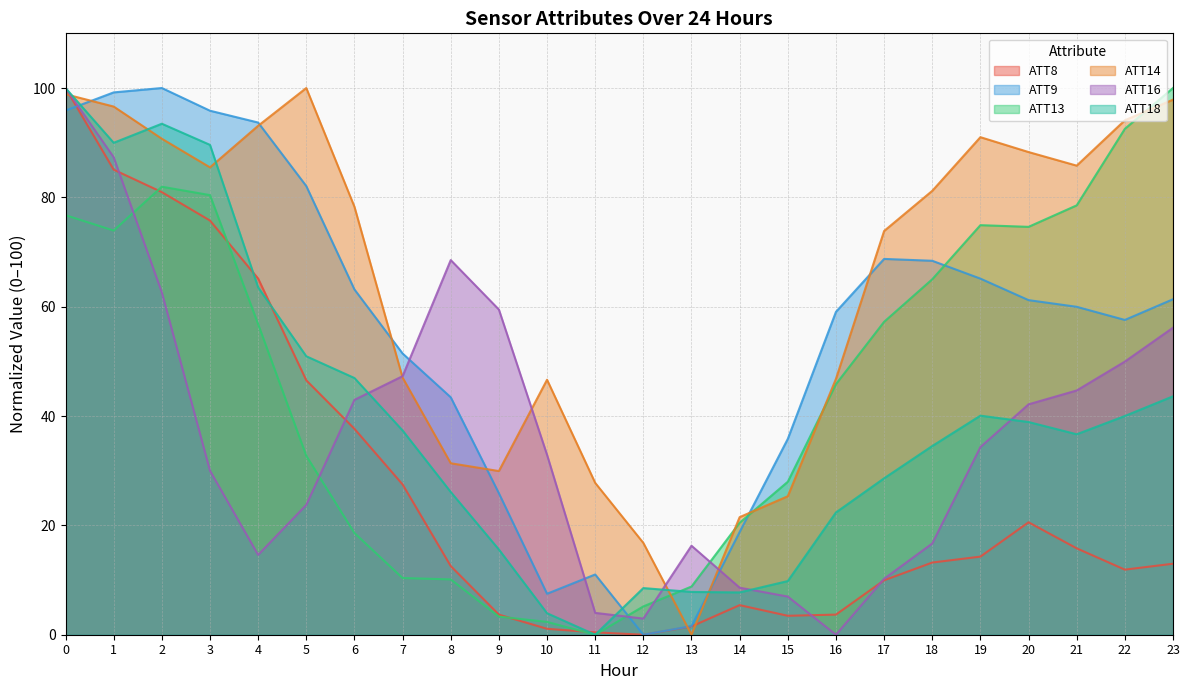

Between 20 and 21, which is larger?

20